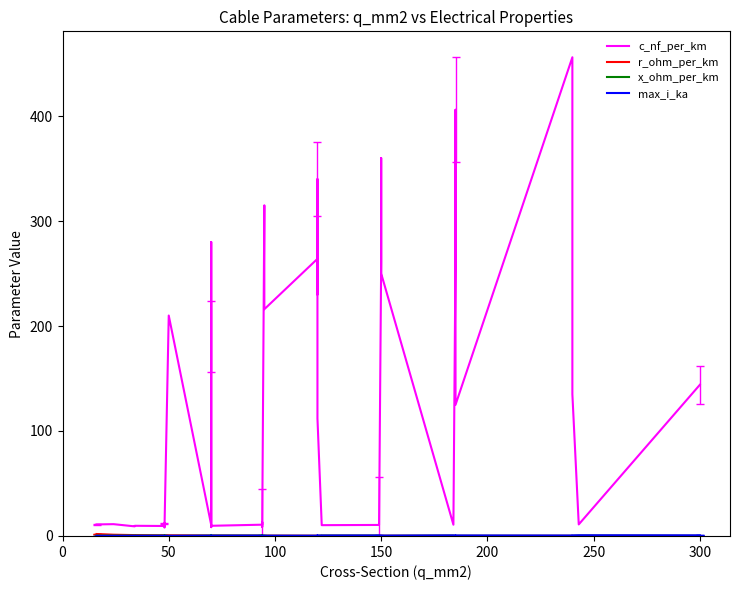

True or false: x_ohm_per_km has a value of 0.1 at 34.

False